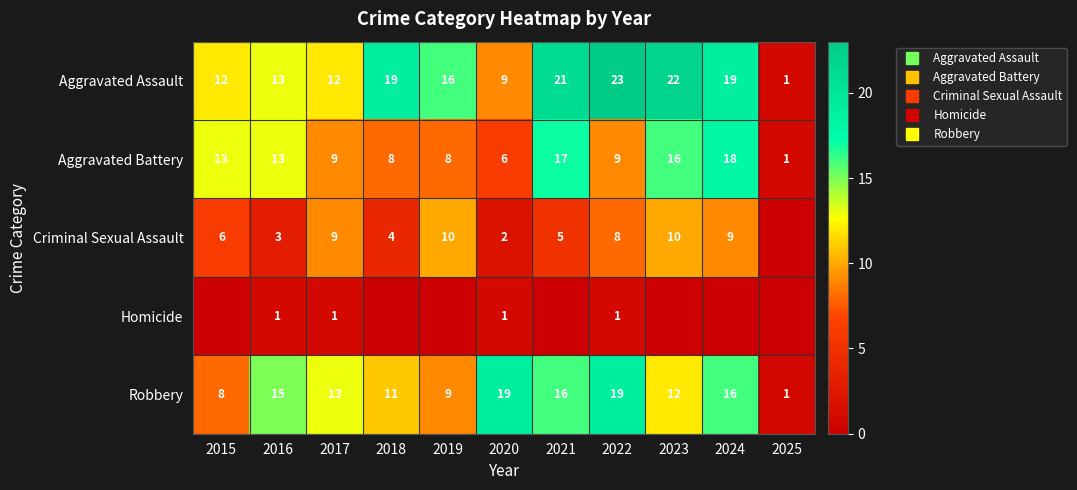

What is the sum of the Aggravated Battery values at 2016 and 2022?

22